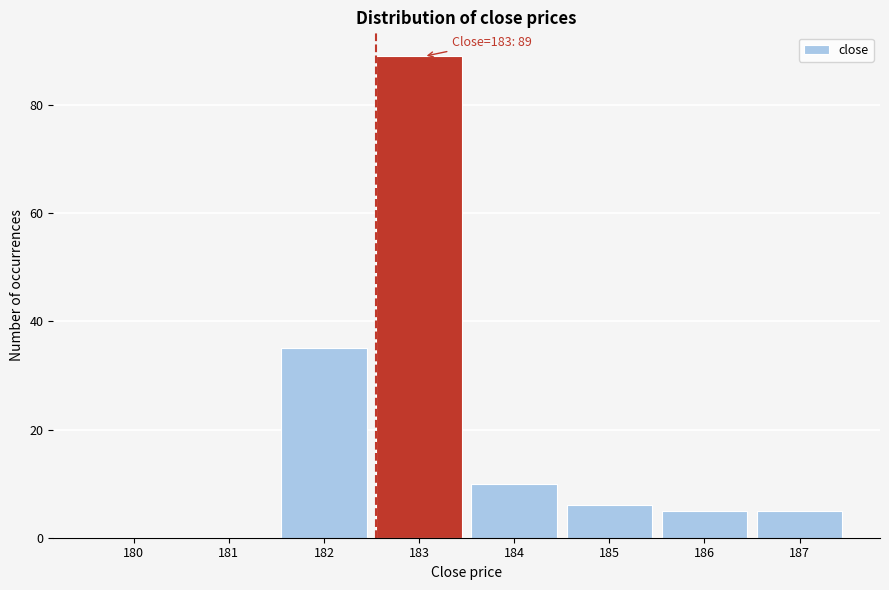

Reading left to right, transcribe all the data shown in this chart.

180=0	181=0	182=35	183=89	184=10	185=6	186=5	187=5